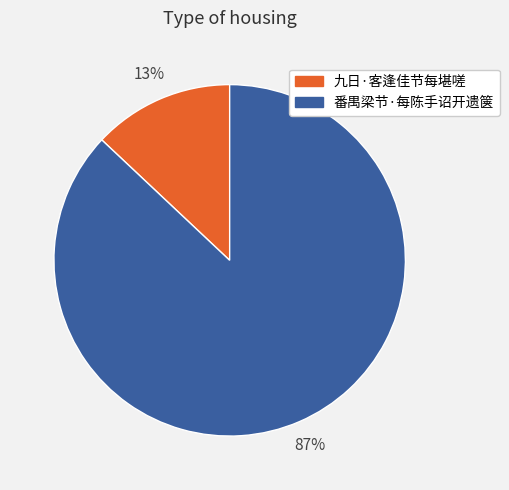

Does any single category account for the majority?

Yes